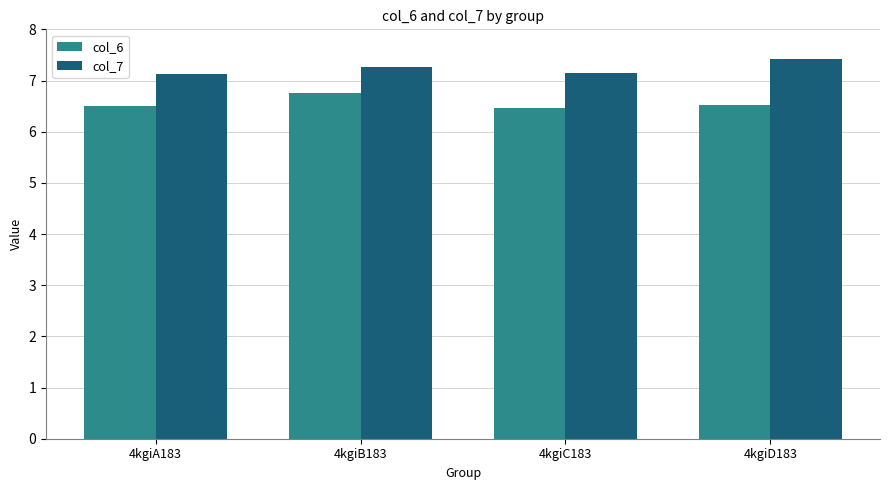

What is the minimum value for col_6?

6.5